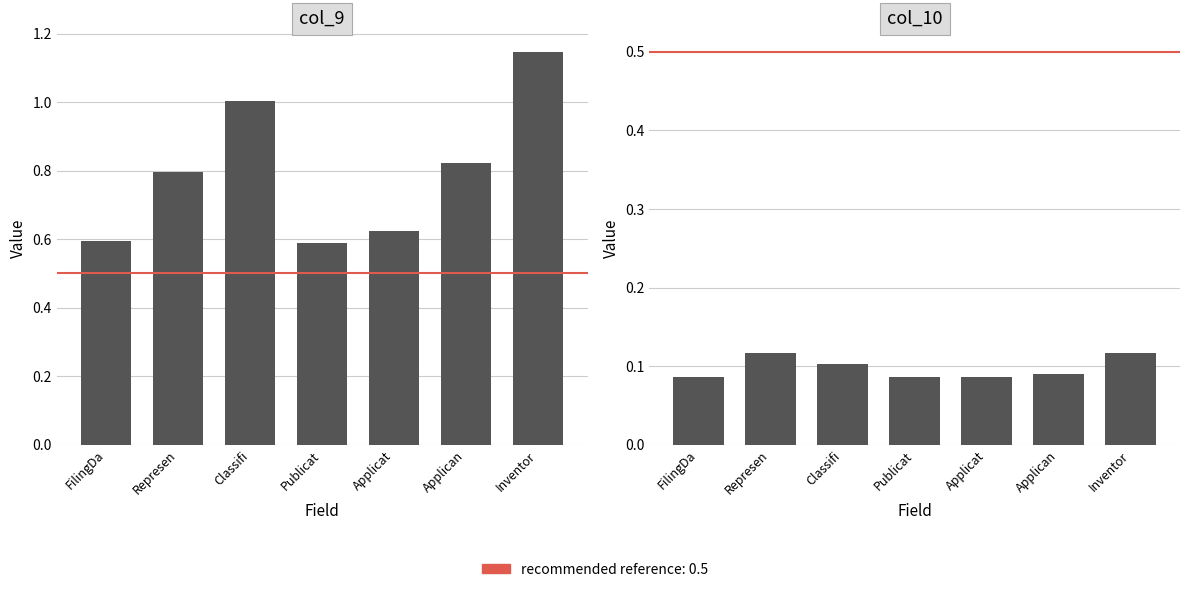

Rank the series at Applicat from lowest to highest value.

col_10, col_9